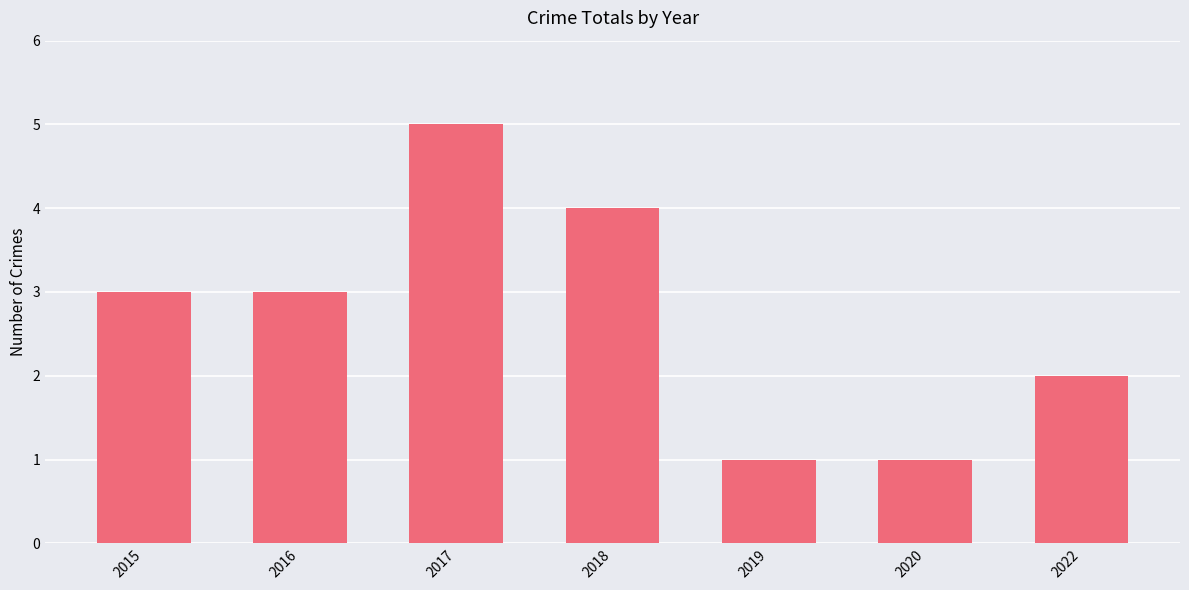

What is the greatest value displayed?

5